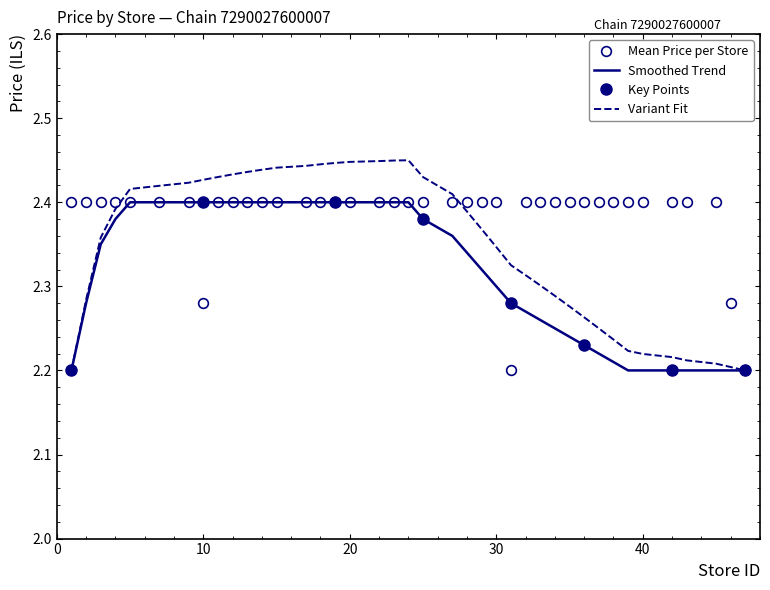

Is the value of Smoothed Trend at 33 greater than the value of Mean Price per Store at 37?

No